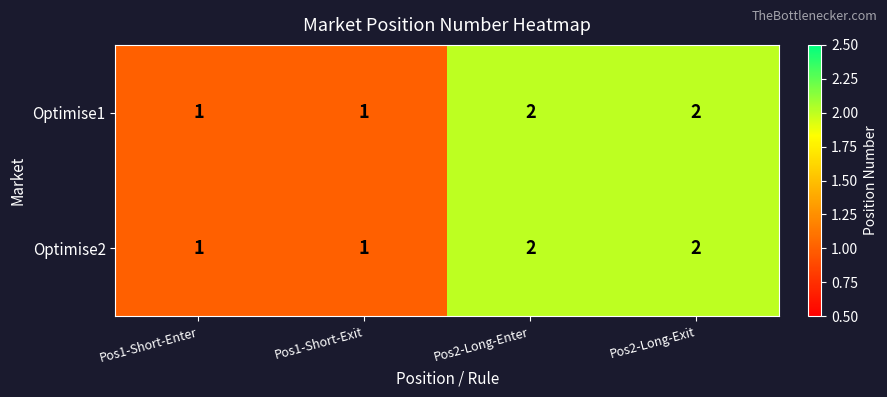

Is it true that Optimise2 equals 2 at Pos1-Short-Exit?

False